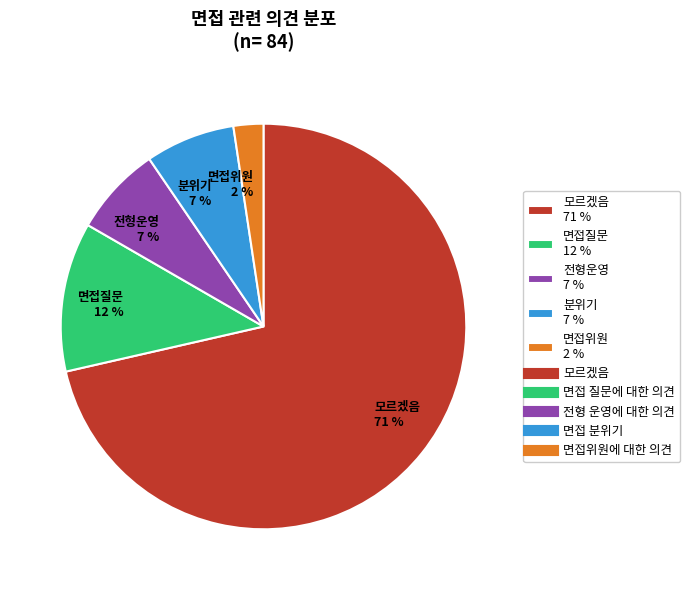

Which category has the biggest portion of the pie?

모르겠음 71 %